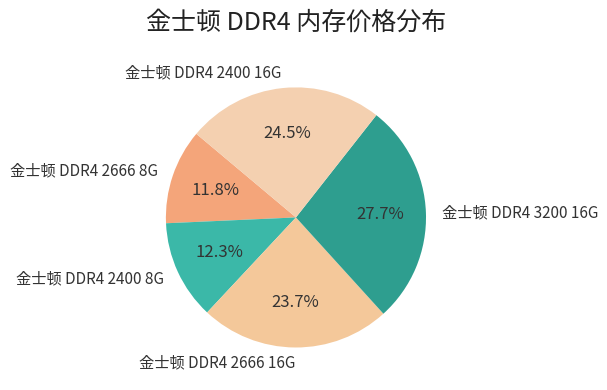

Which has a higher value, 金士顿 DDR4 3200 16G or 金士顿 DDR4 2400 16G?

金士顿 DDR4 3200 16G